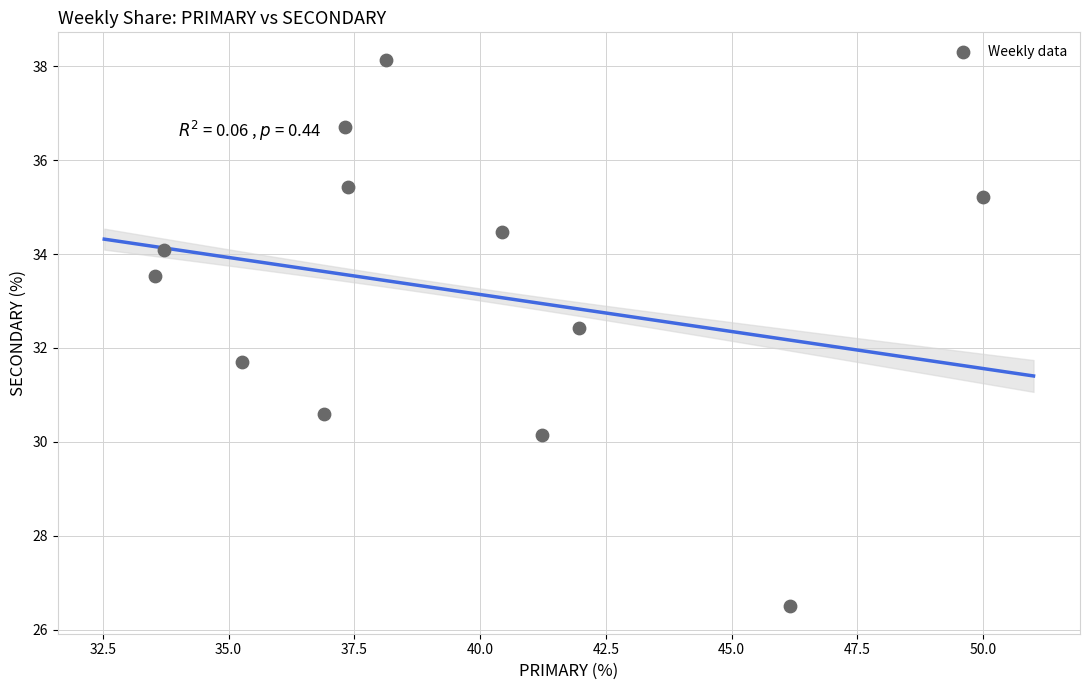

What is the average Y value?

33.2